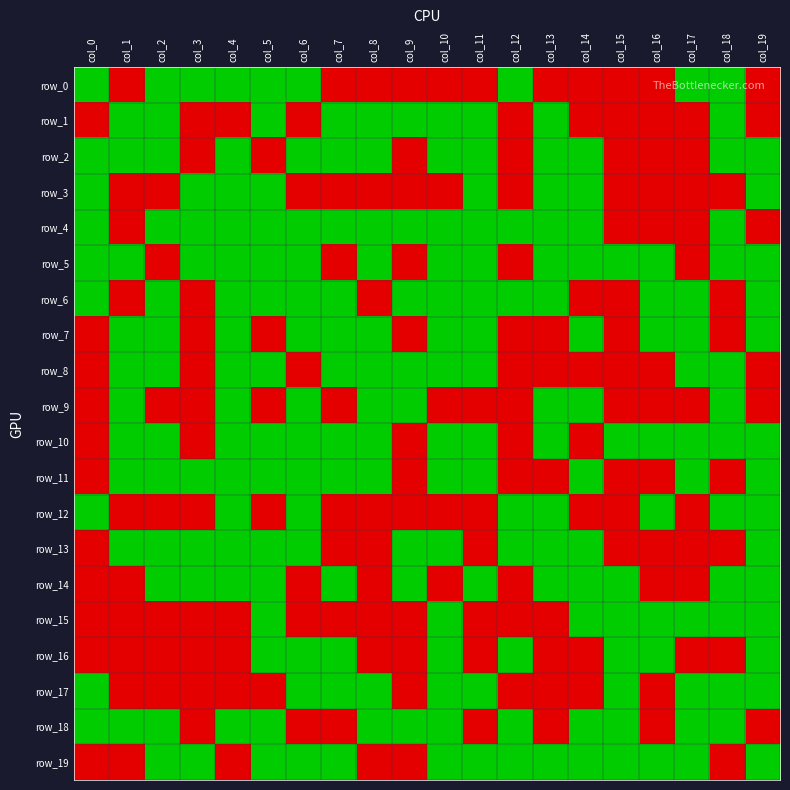

Which series has the largest range (max minus min)?

row_0